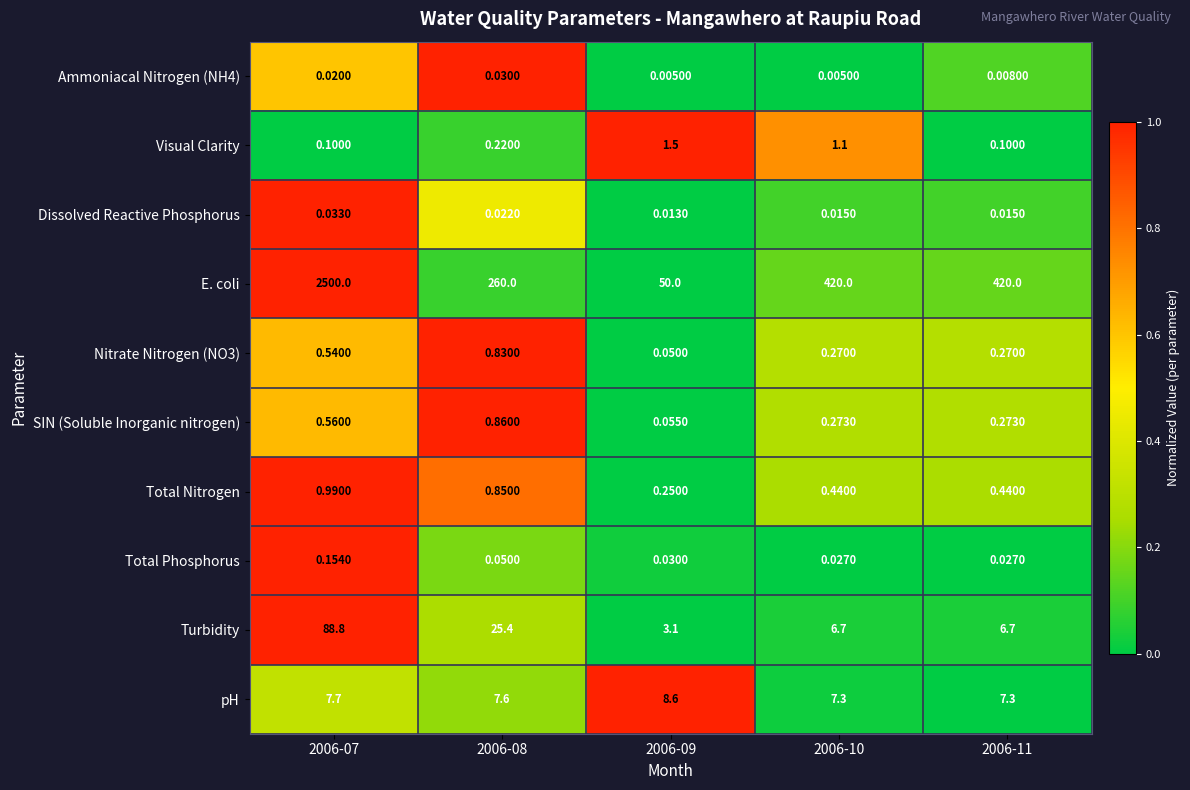

What is the spread (max minus min) of values at 2006-08?

260.0